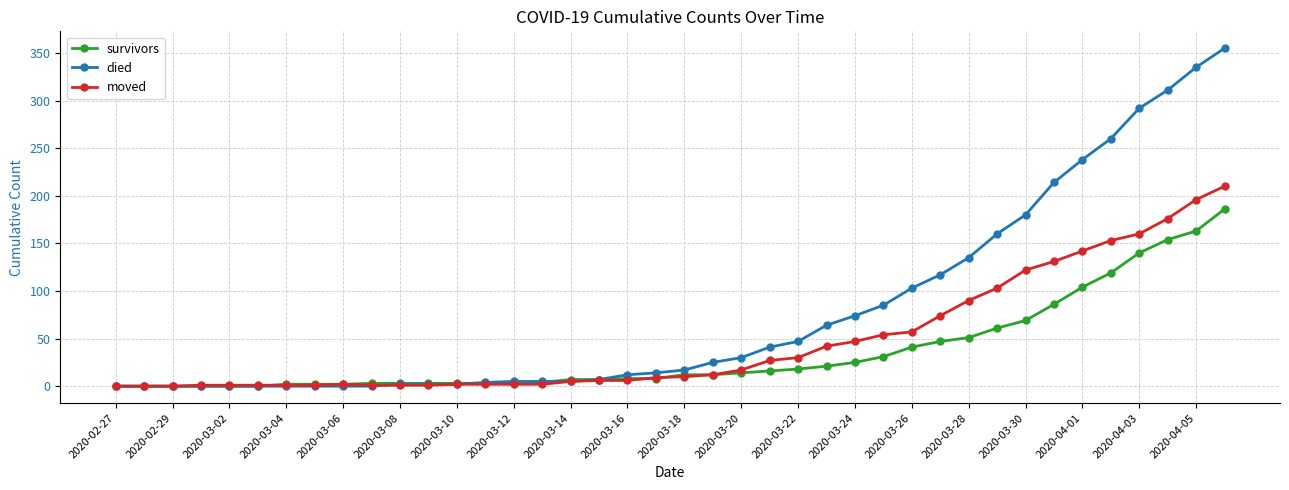

Which series has the largest total across all categories?

died